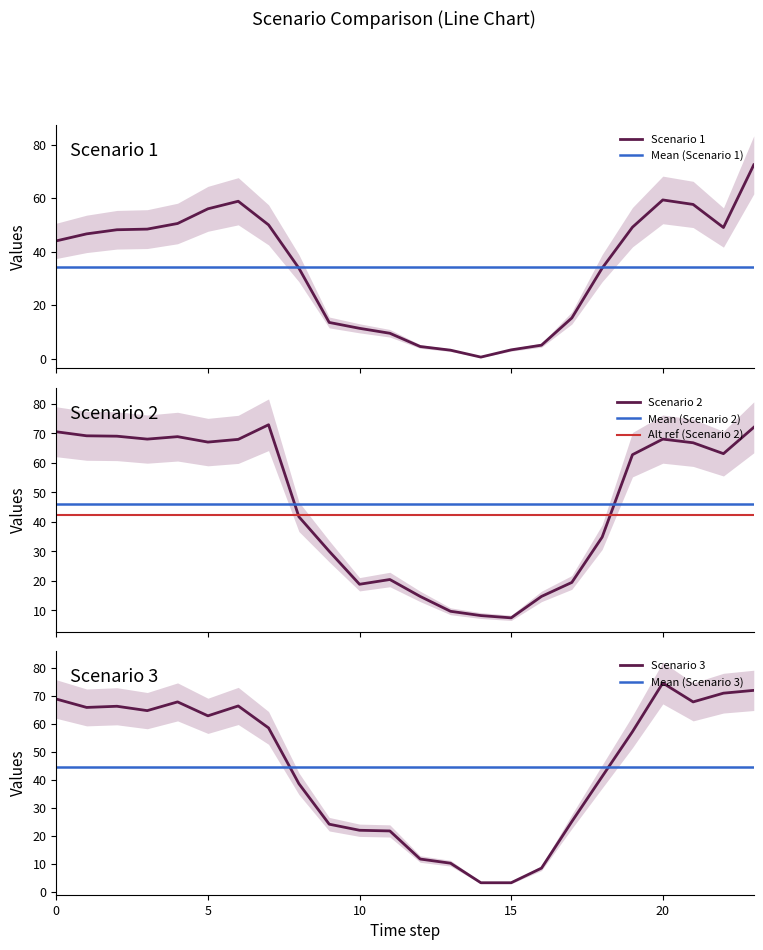

What is the difference between the maximum and second lowest values in the Scenario 3 series?

71.4